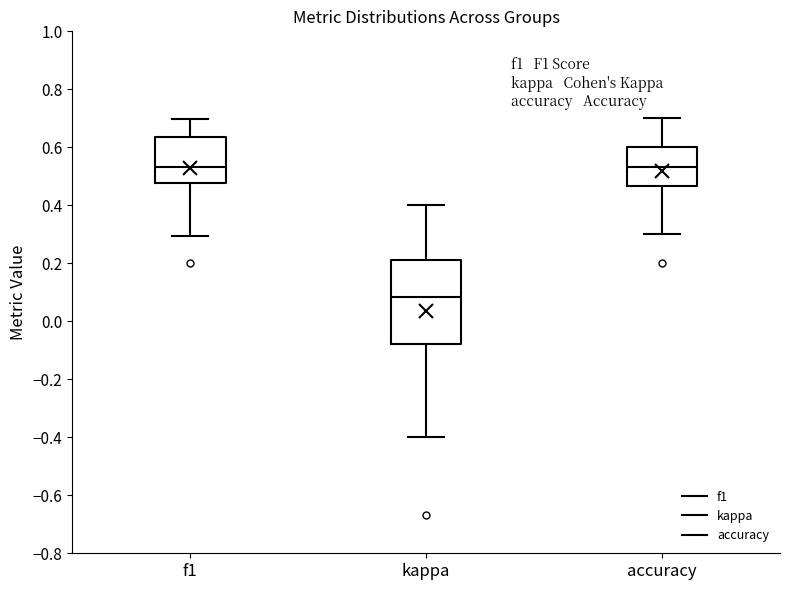

Reading left to right, transcribe this box plot: for each box, give where its median line is, the range the box spans, and where its two whiskers end, as read against the y-axis. The values are not printed on the chart, so give them approximately, as read against the axis.

f1: median 0.54, box 0.48 to 0.64, whiskers 0.30 to 0.70
kappa: median 0.08, box -0.08 to 0.22, whiskers -0.40 to 0.40
accuracy: median 0.54, box 0.46 to 0.60, whiskers 0.30 to 0.70